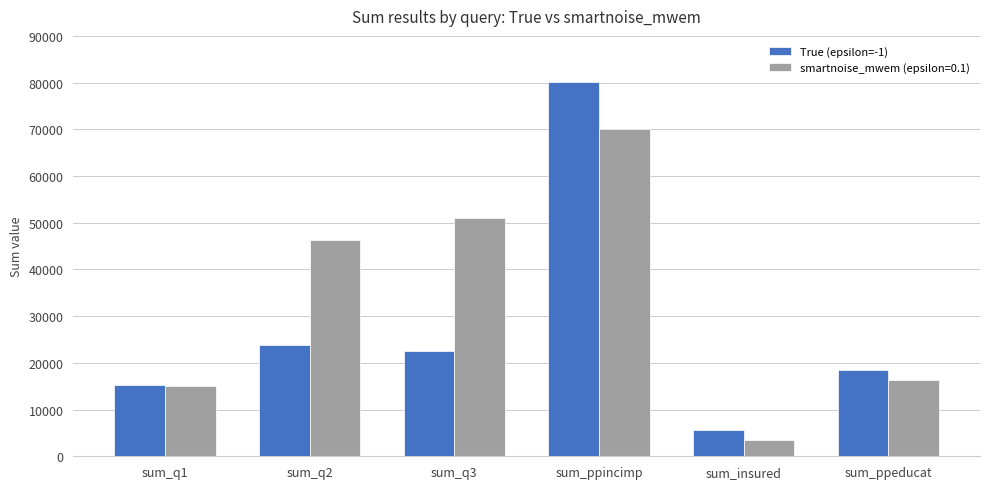

Reading left to right, extract all data points from this chart.

True (epsilon=-1): sum_q1=15155	sum_q2=23889	sum_q3=22483	sum_ppincimp=80100	sum_insured=5547	sum_ppeducat=18382
smartnoise_mwem (epsilon=0.1): sum_q1=14999	sum_q2=46287	sum_q3=51010	sum_ppincimp=70101	sum_insured=3405	sum_ppeducat=16336